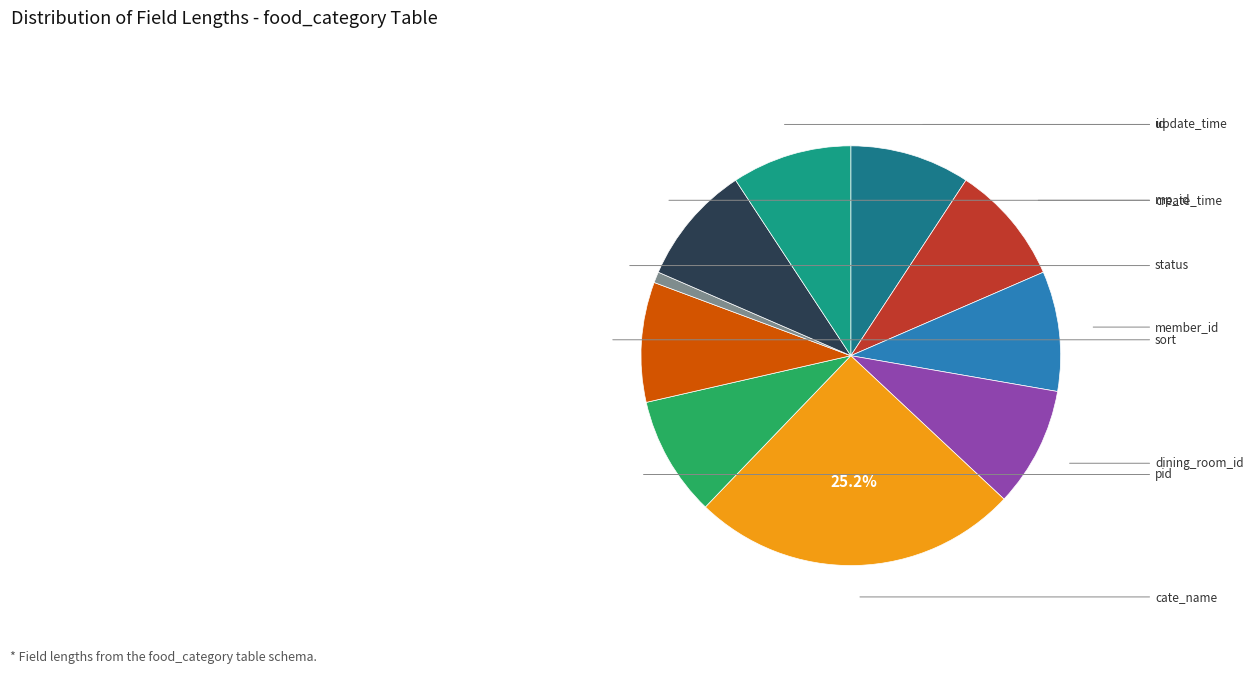

Does any single category account for the majority?

No